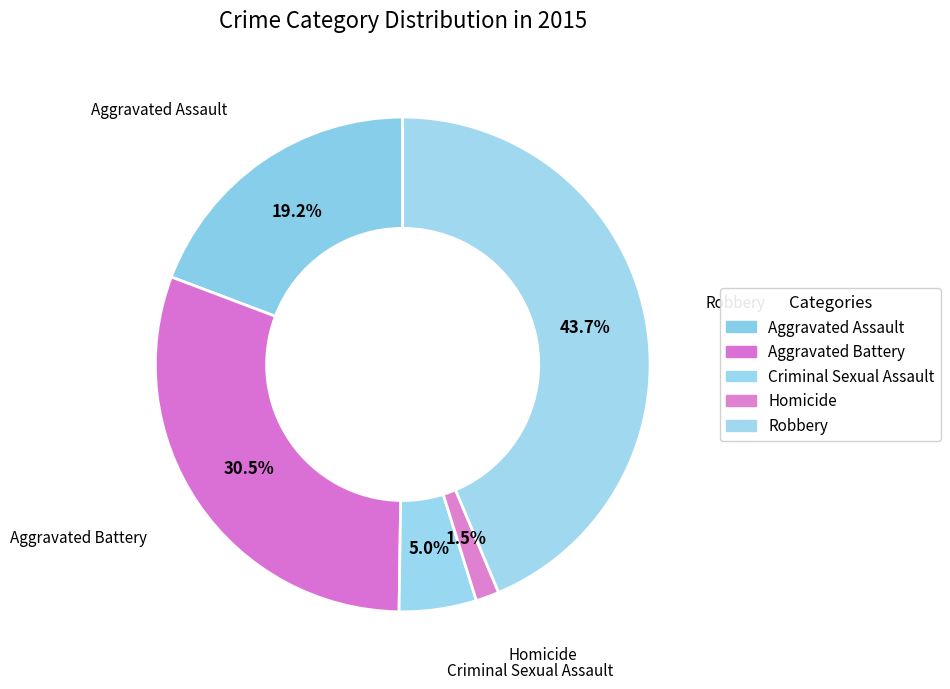

What percentage is the Aggravated Assault slice, to the nearest percent?

19%